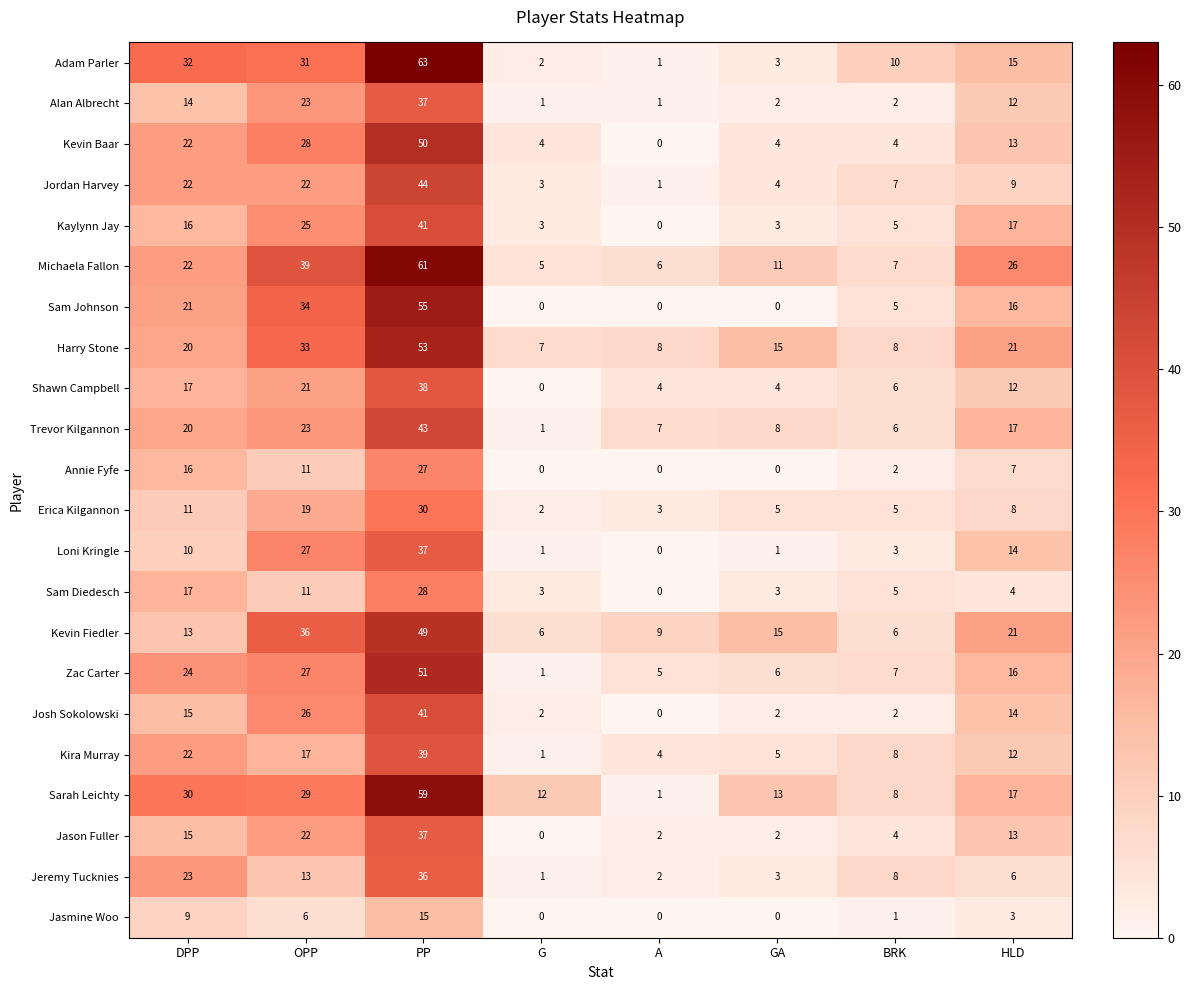

At how many categories does at least one series exceed 14?

5